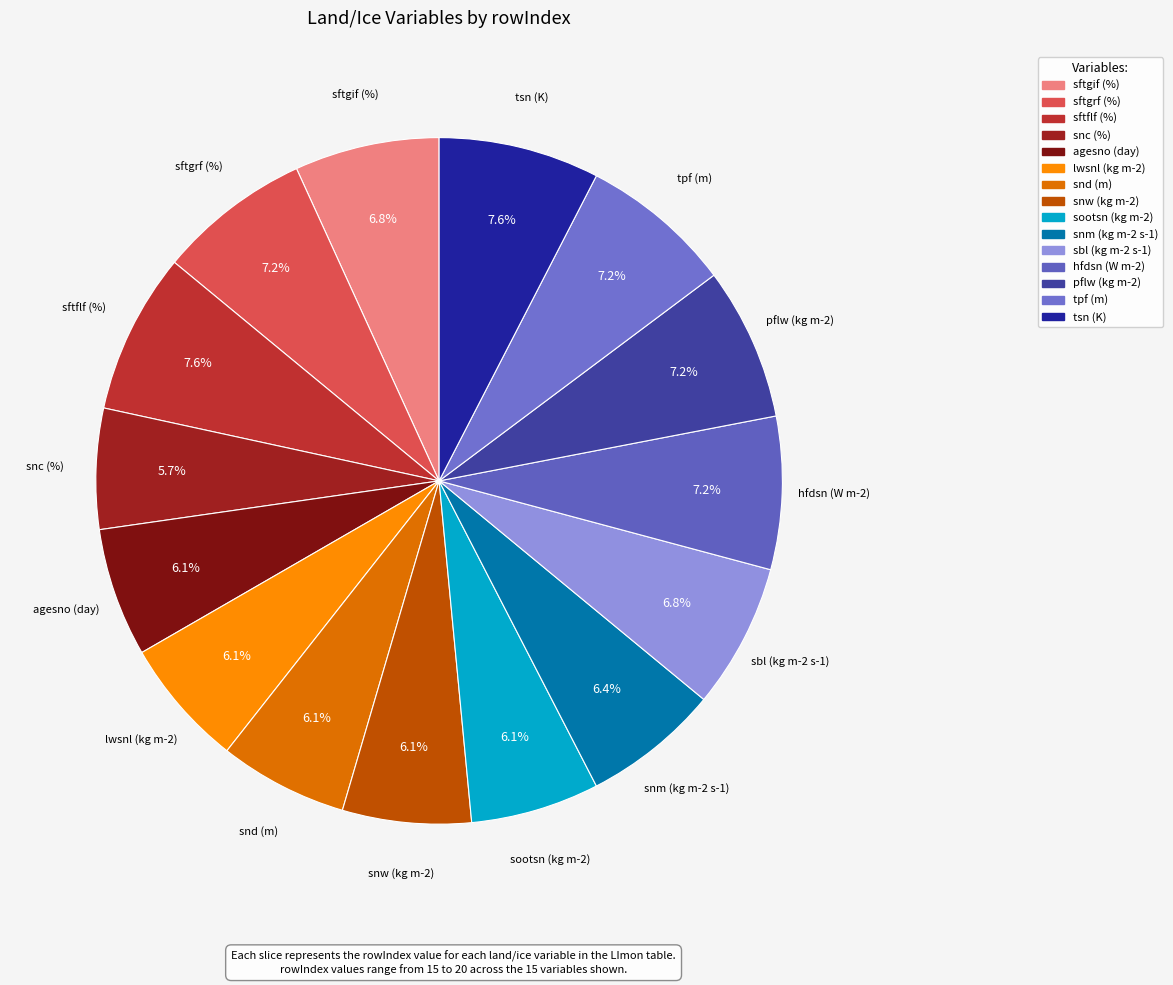

Do pflw (kg m-2) and agesno (day) together represent more than half of the pie?

No